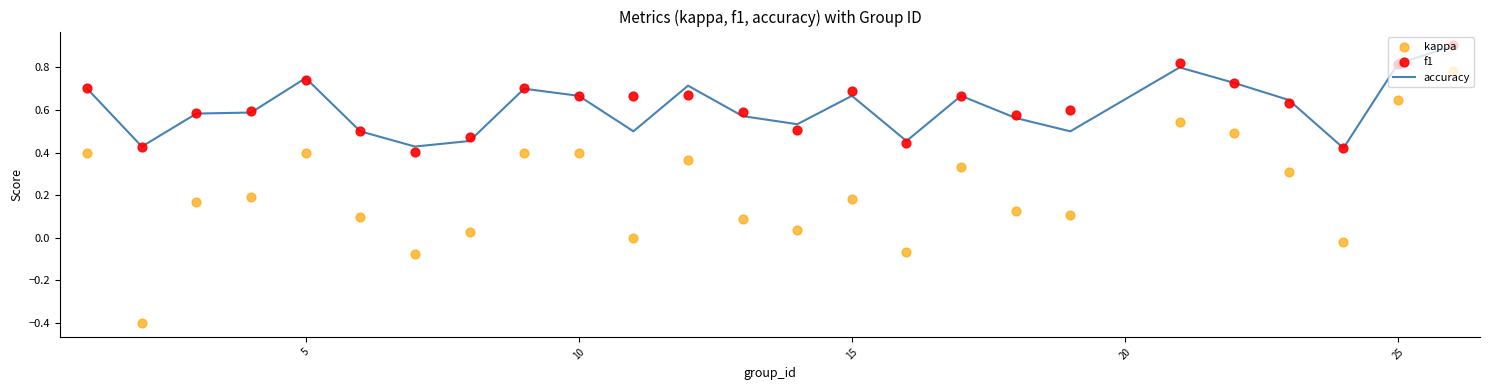

At how many categories does at least one series exceed 0?

25